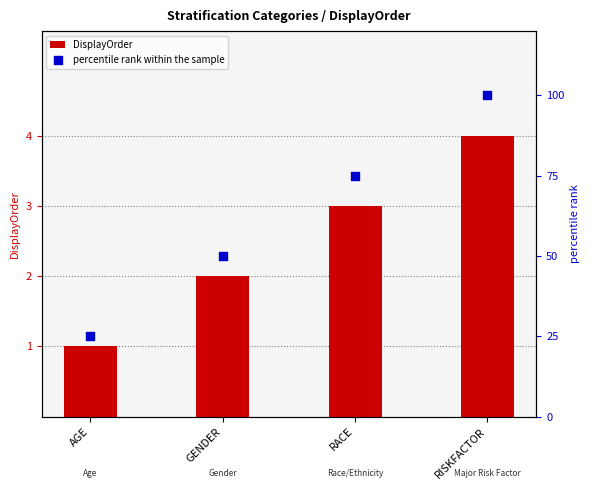

Is the value of percentile rank within the sample at RACE greater than the value of DisplayOrder at AGE?

Yes